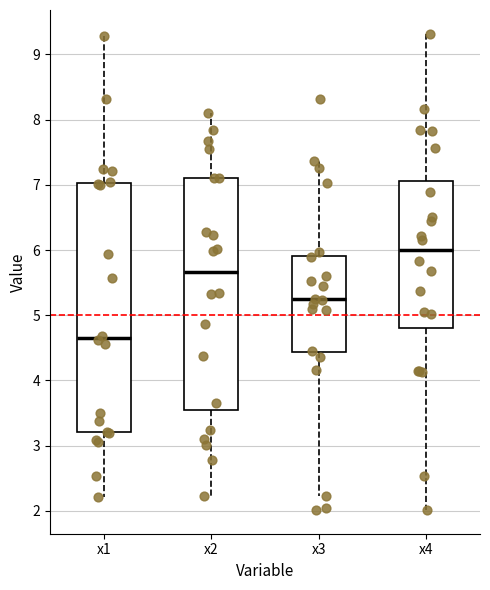

Where does the upper whisker of the box for x4 end on the y-axis? The values are not printed on the chart, so give them approximately, as read against the axis.

9.3